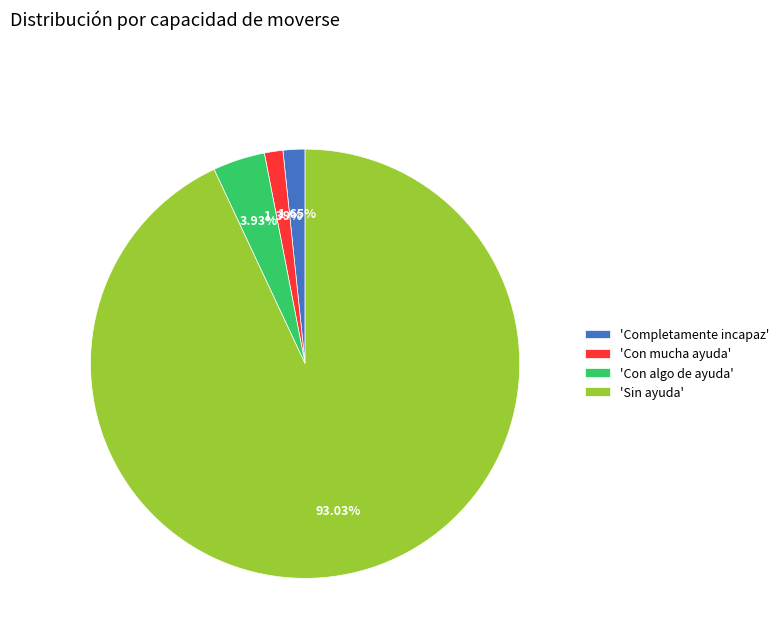

What is the largest slice in the pie chart?

'Sin ayuda'